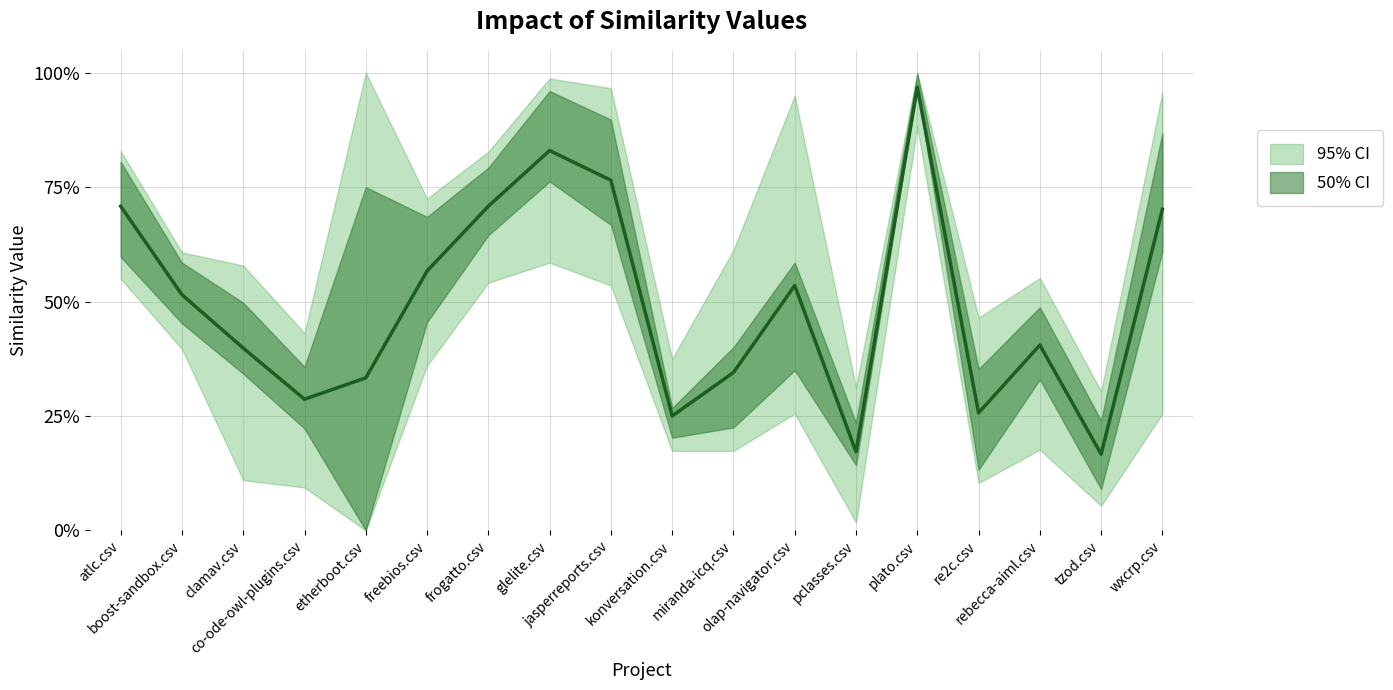

How many times do konversation.csv and co-ode-owl-plugins.csv cross each other?

7